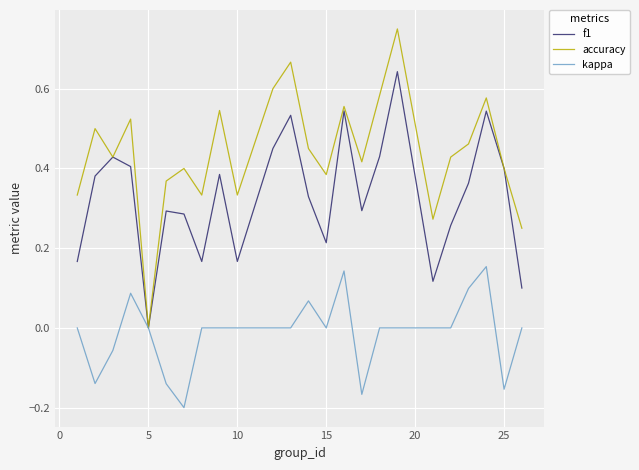

Rank the series by their average value, from highest to lowest.

accuracy, f1, kappa